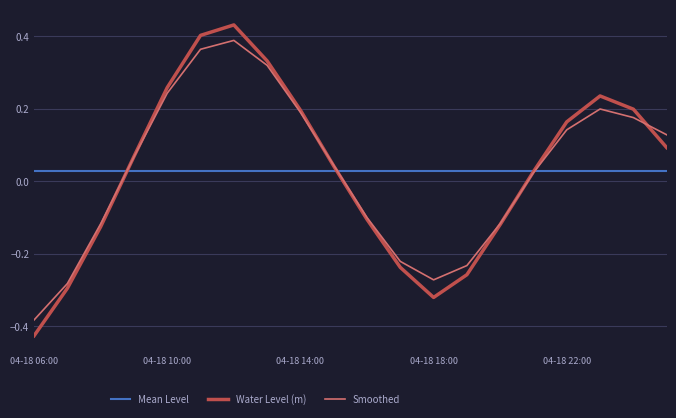

Which series has the widest spread of values?

Water Level (m)